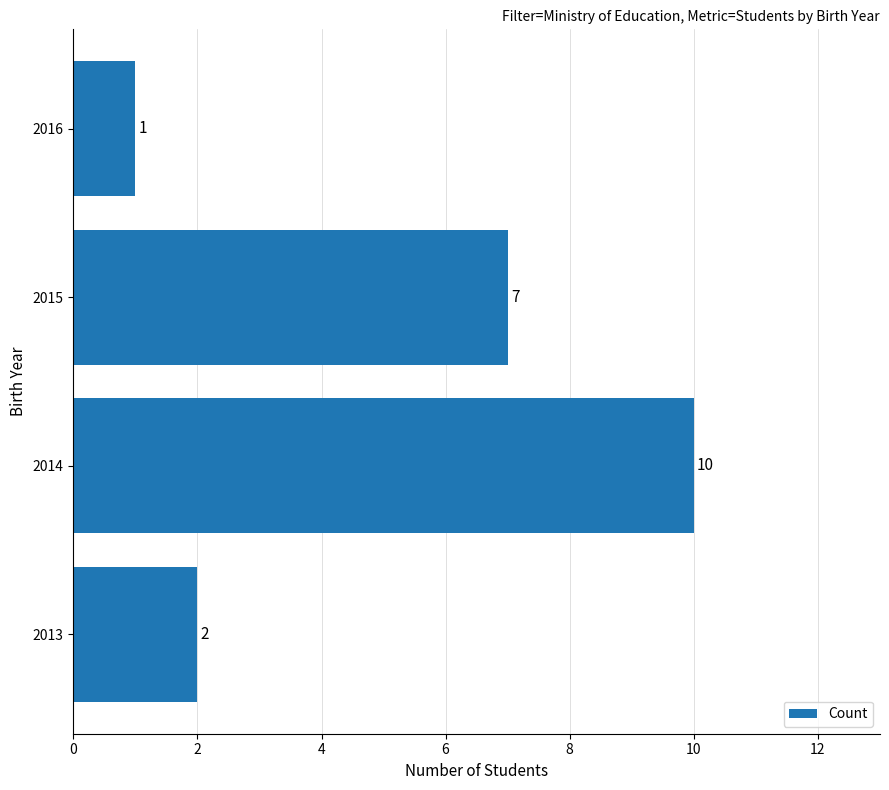

Approximately how many times larger is the value at 2014 compared to 2016?

10.0